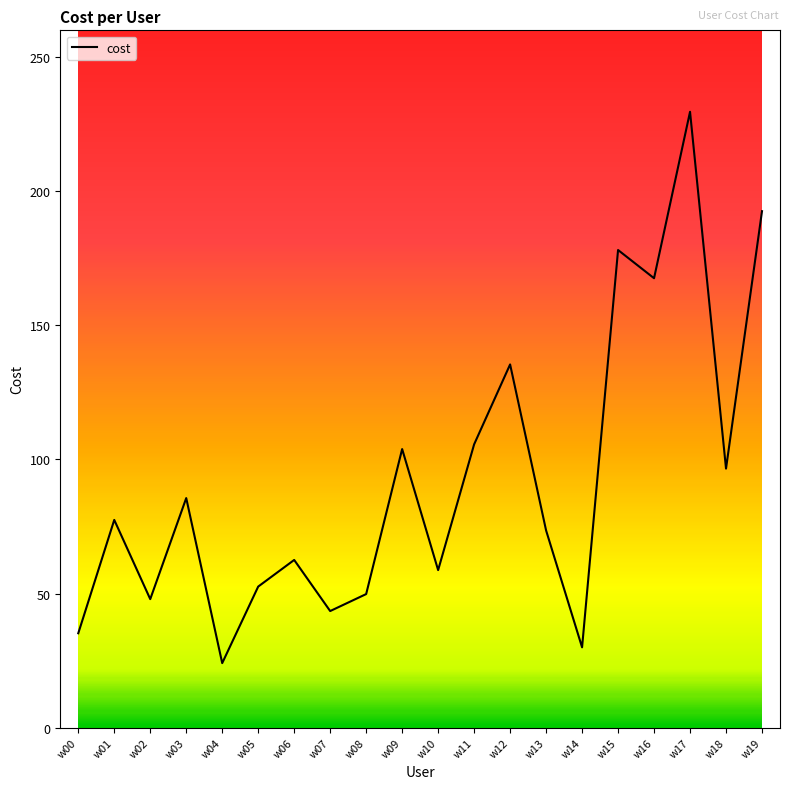

What is the approximate value at w12?

135.4